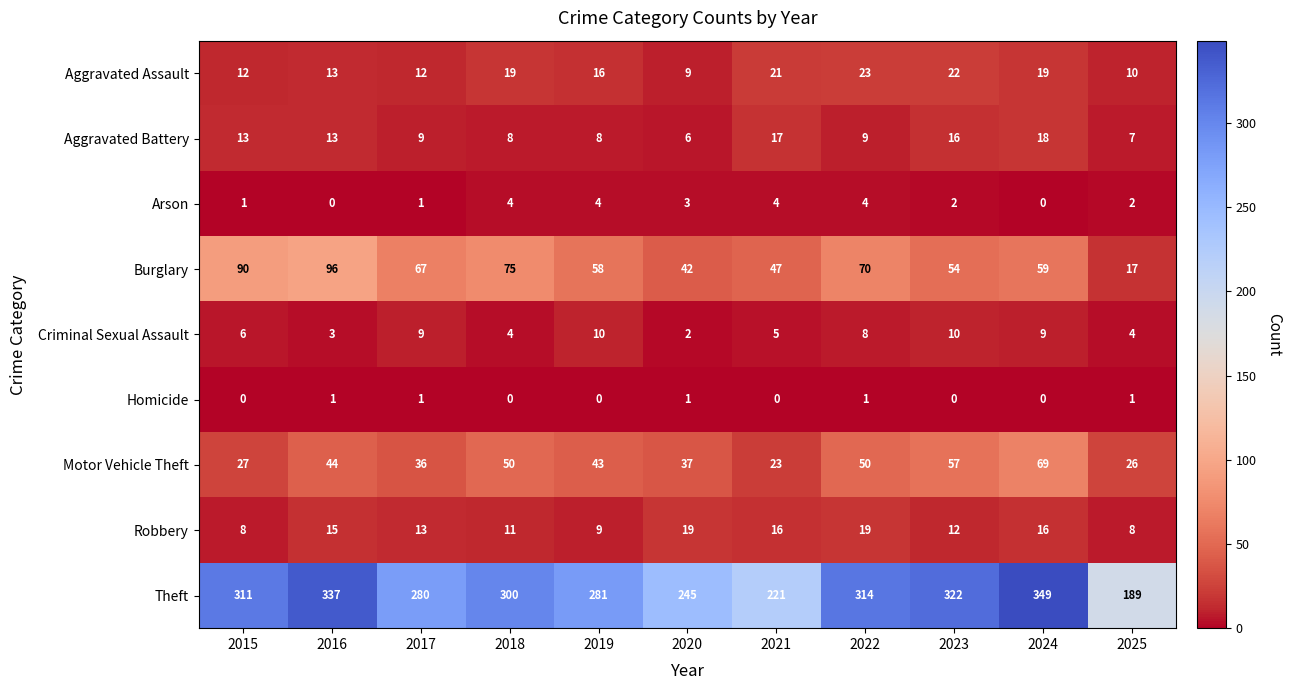

How many Homicide values are between 0 and 1?

11